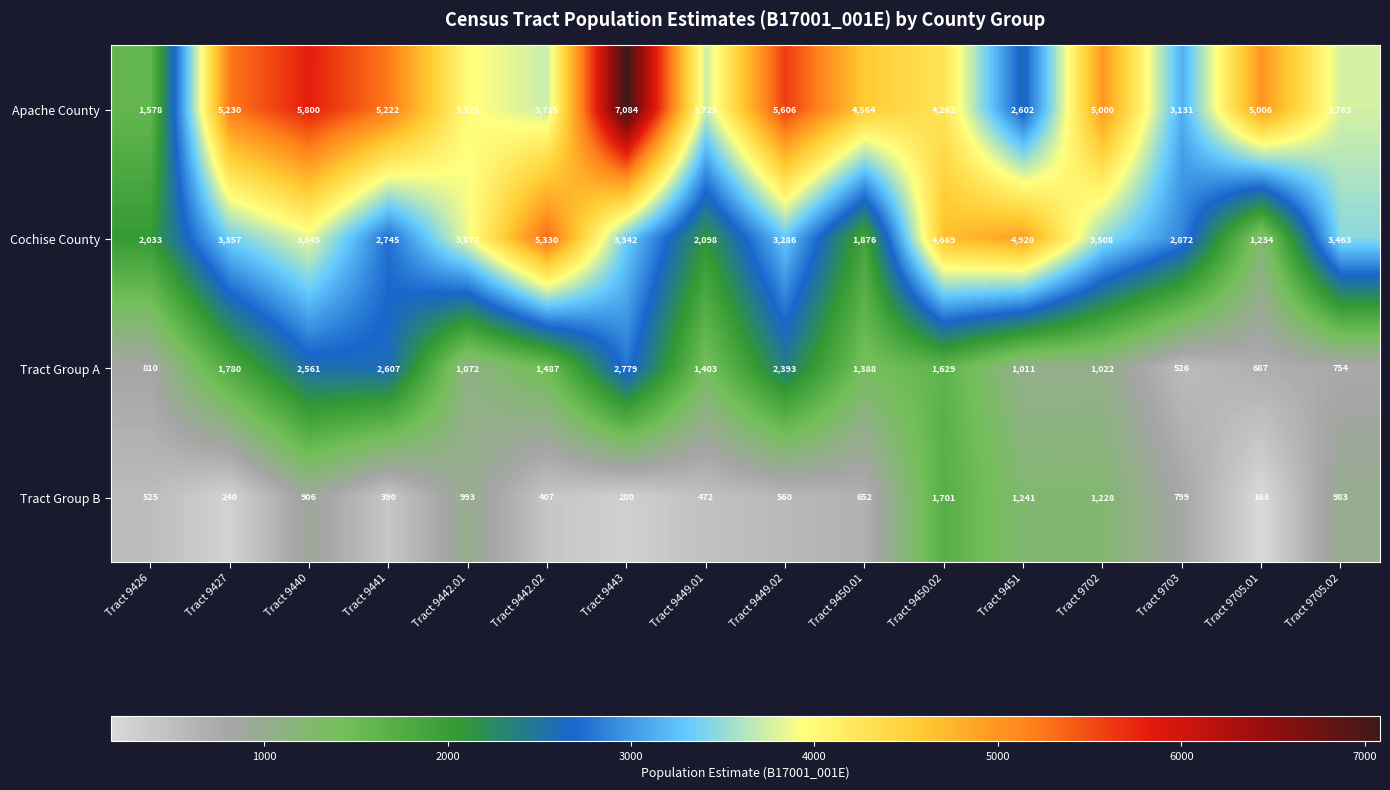

Where does the Apache County series first go above 4564?

Tract 9427